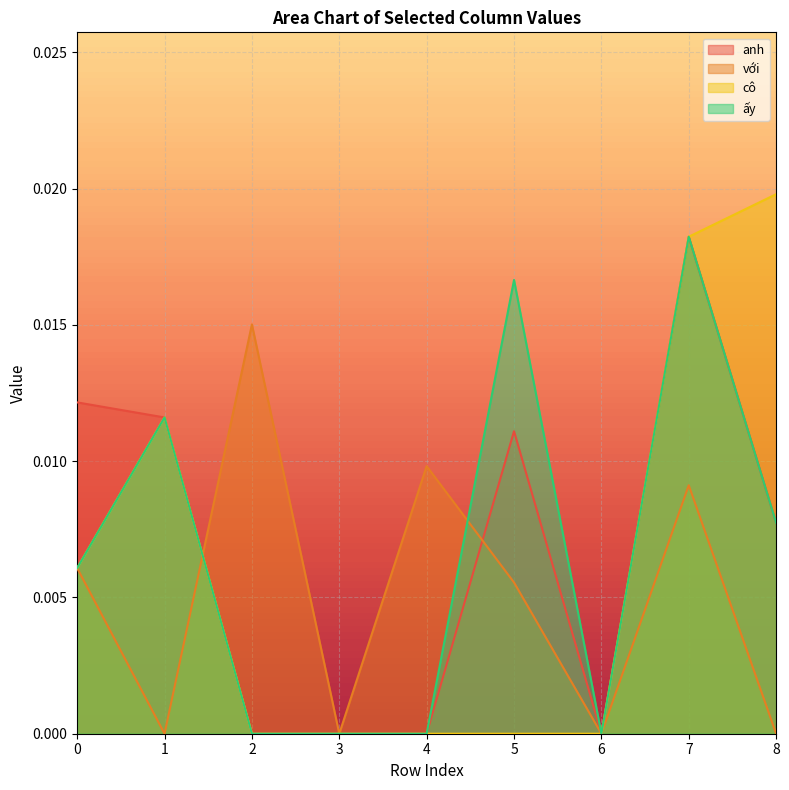

Count the number of data series in this chart.

4